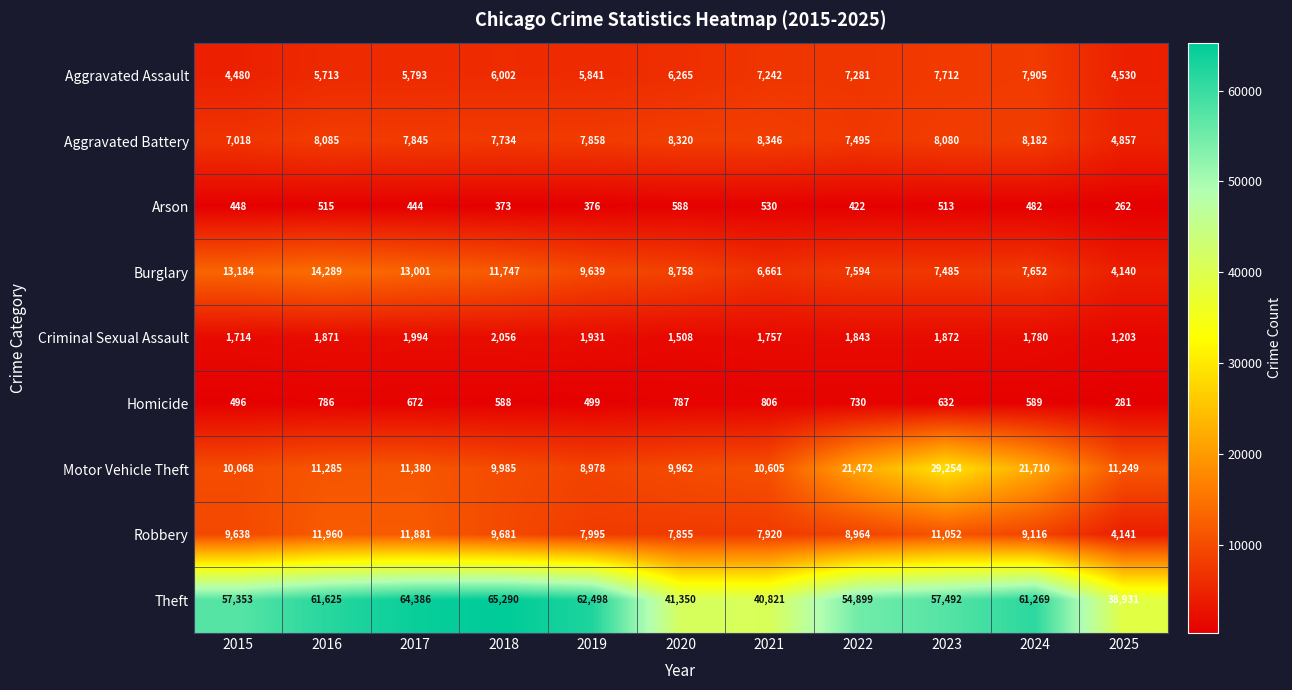

The Motor Vehicle Theft series shows 3778 at 2016. True or false?

False